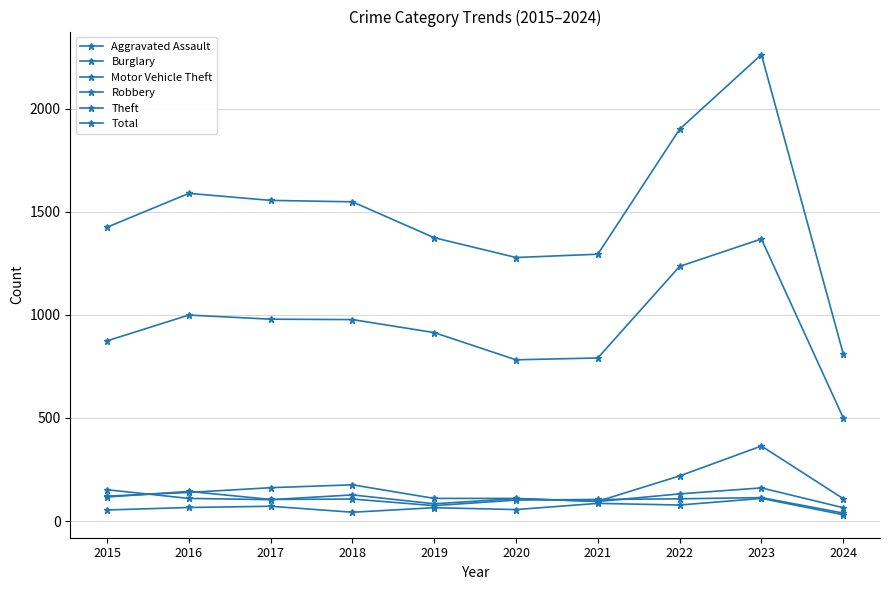

How many series are shown in this chart?

6